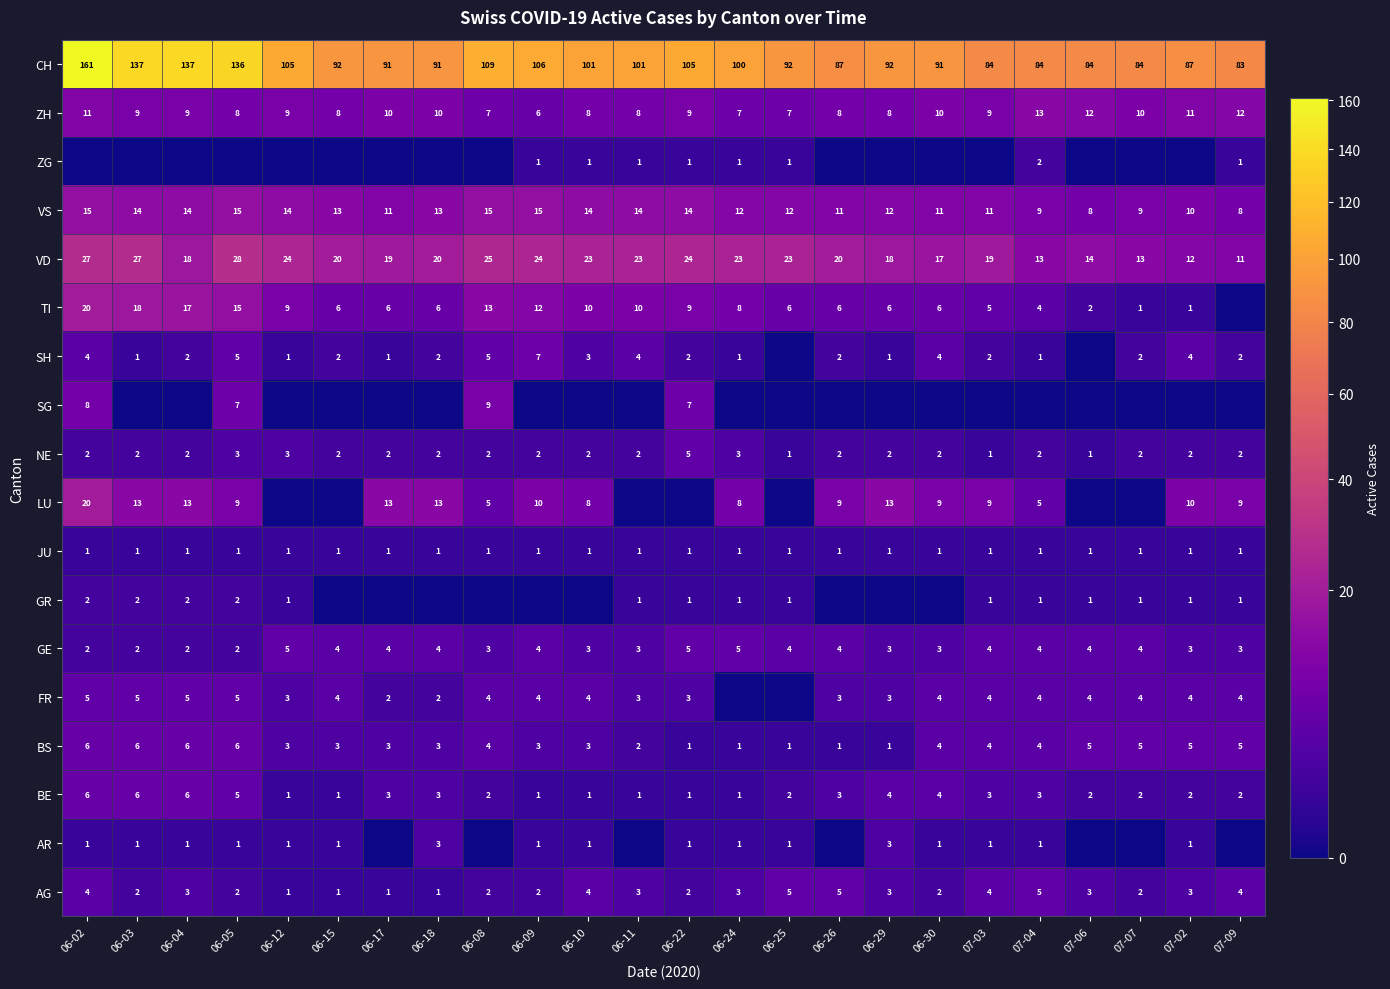

What is the sum of all JU values?

24